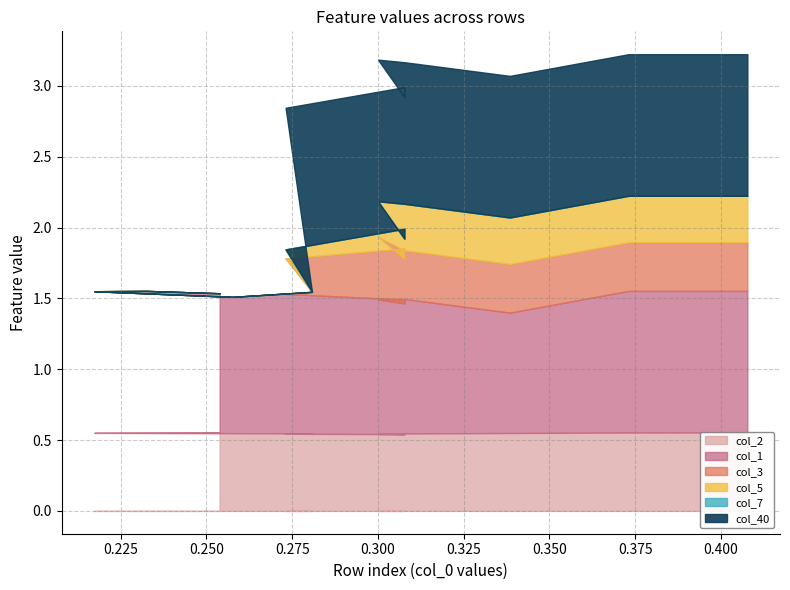

True or false: col_2 and col_1 intersect in this chart.

False